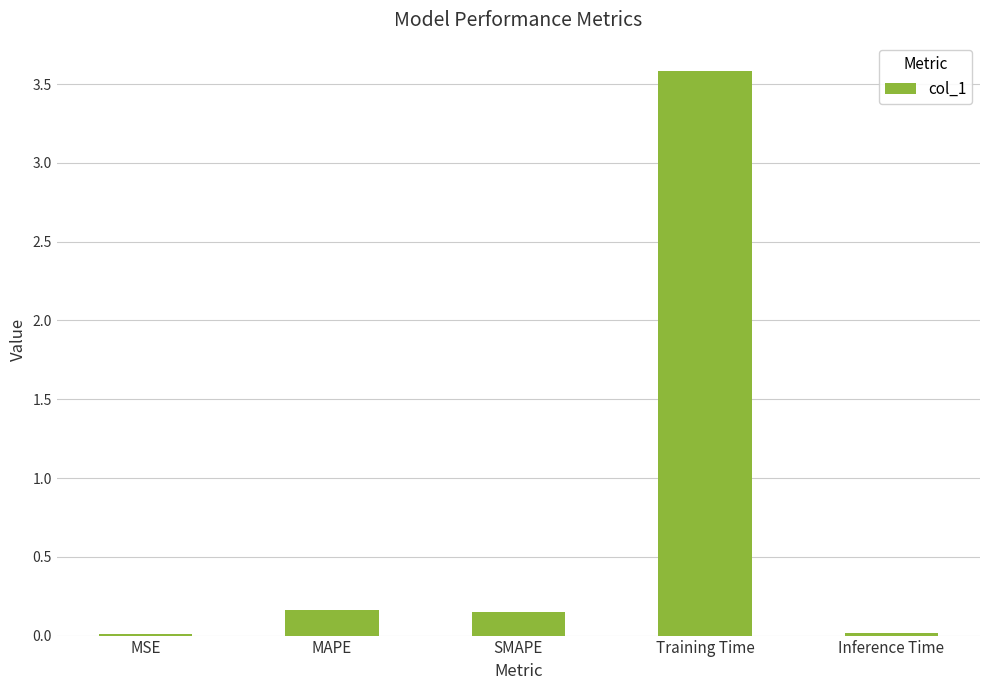

What is the sum of all values?

3.9